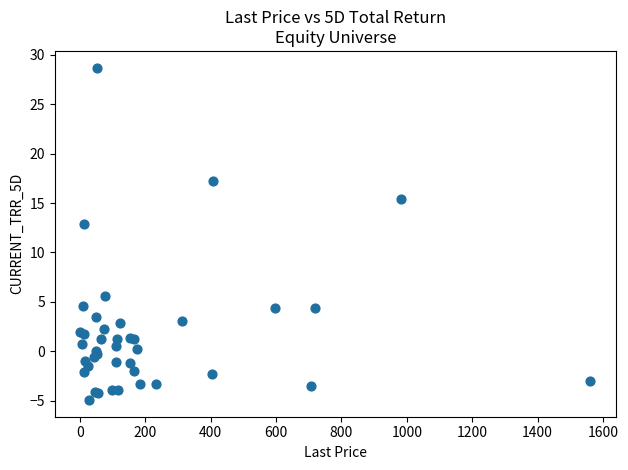

What Y value in the scatter plot is closest to 11?

12.8